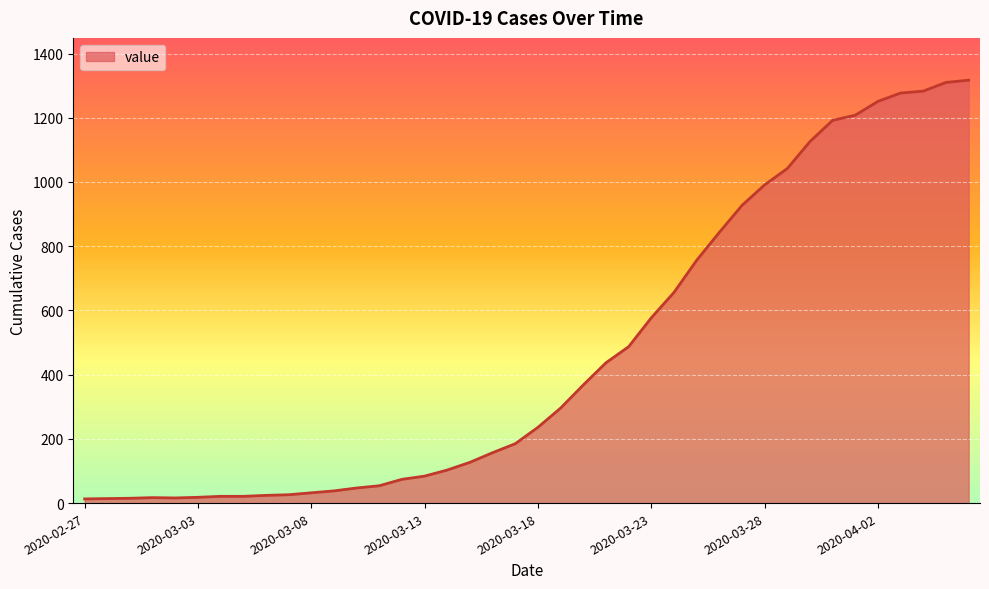

What is the maximum value shown in the chart?

1317